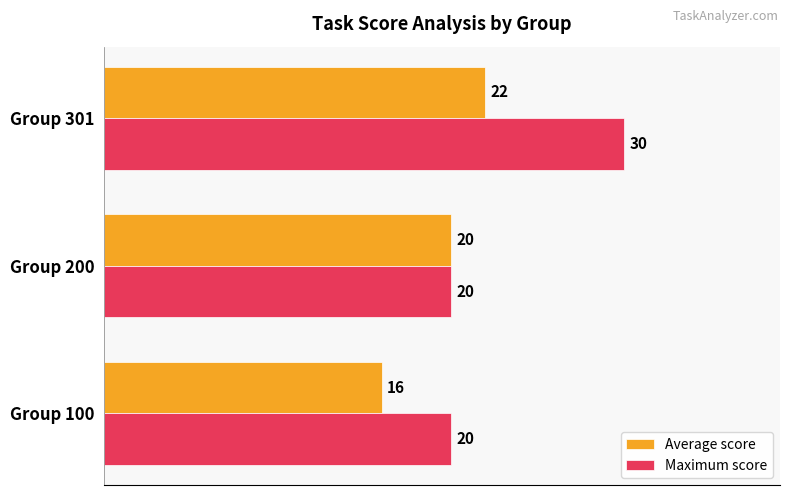

Count the Average score values in the range 16 to 22.

3